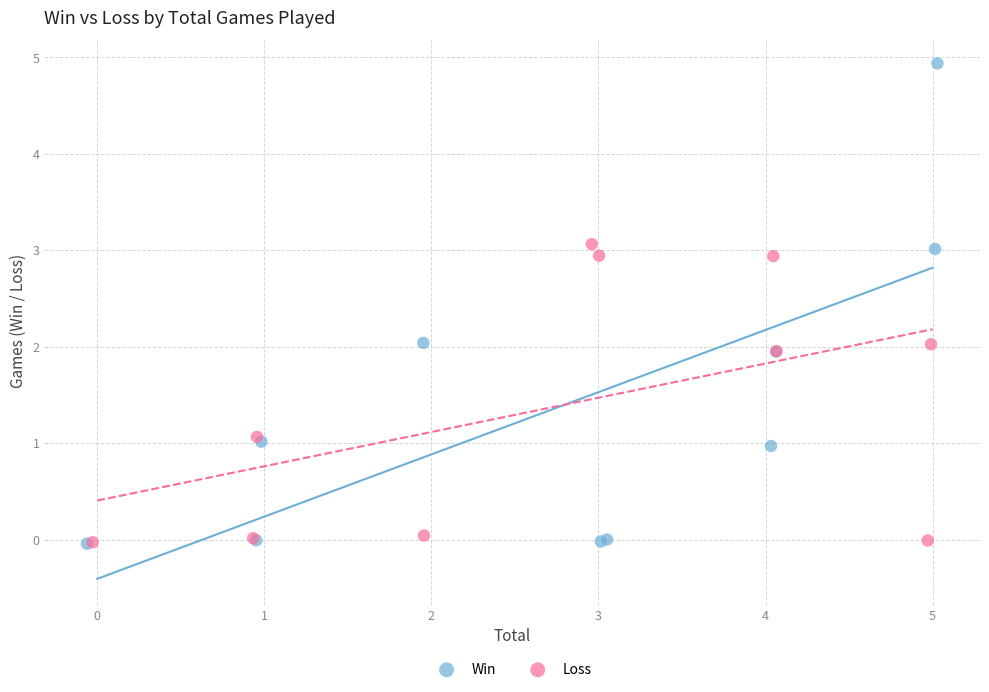

Which series has the widest spread of Y values?

Win